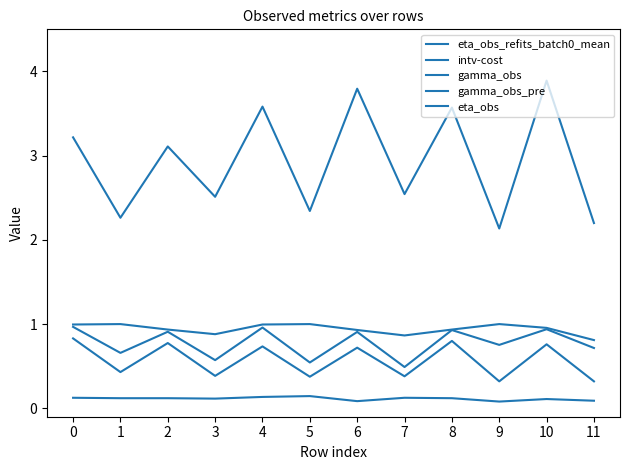

Is the value of eta_obs_refits_batch0_mean at 9 greater than the value of intv-cost at 9?

No